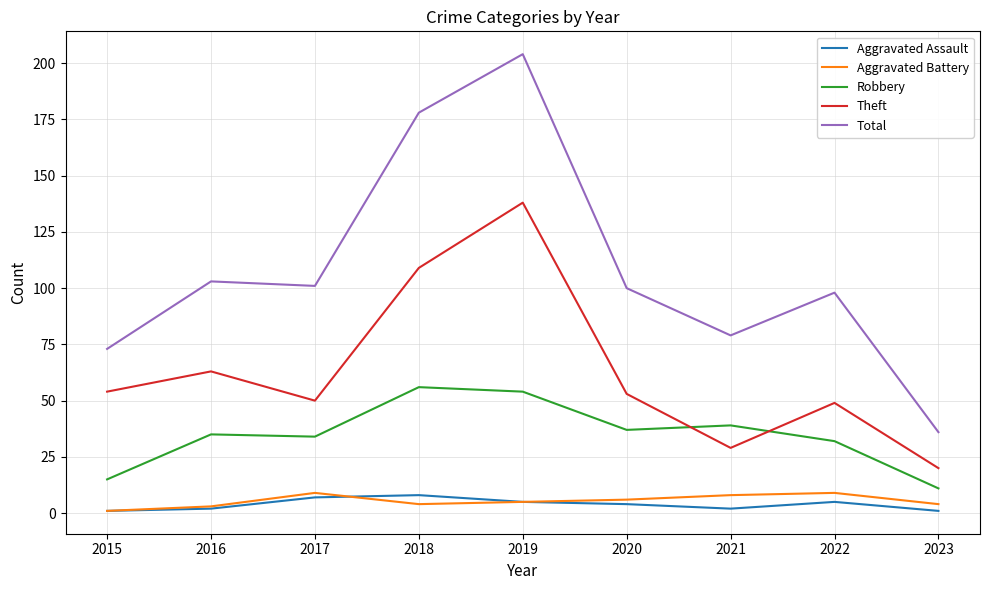

What is the approximate value of Aggravated Assault at 2017?

7